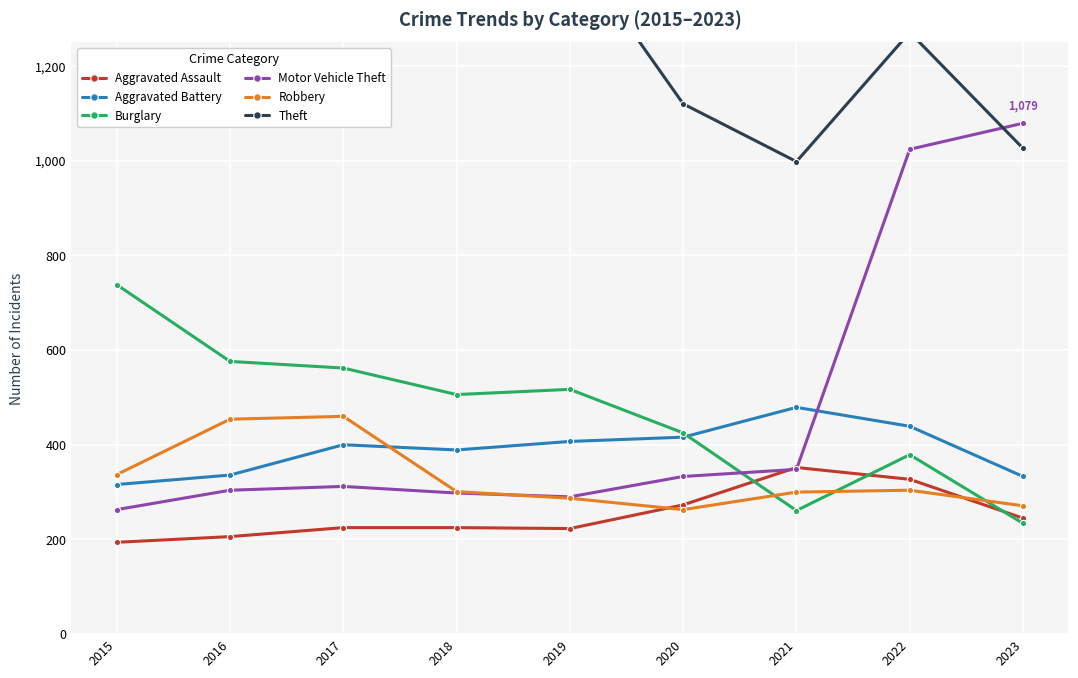

Rank the series by their maximum value, from lowest to highest.

Aggravated Assault, Robbery, Aggravated Battery, Burglary, Motor Vehicle Theft, Theft